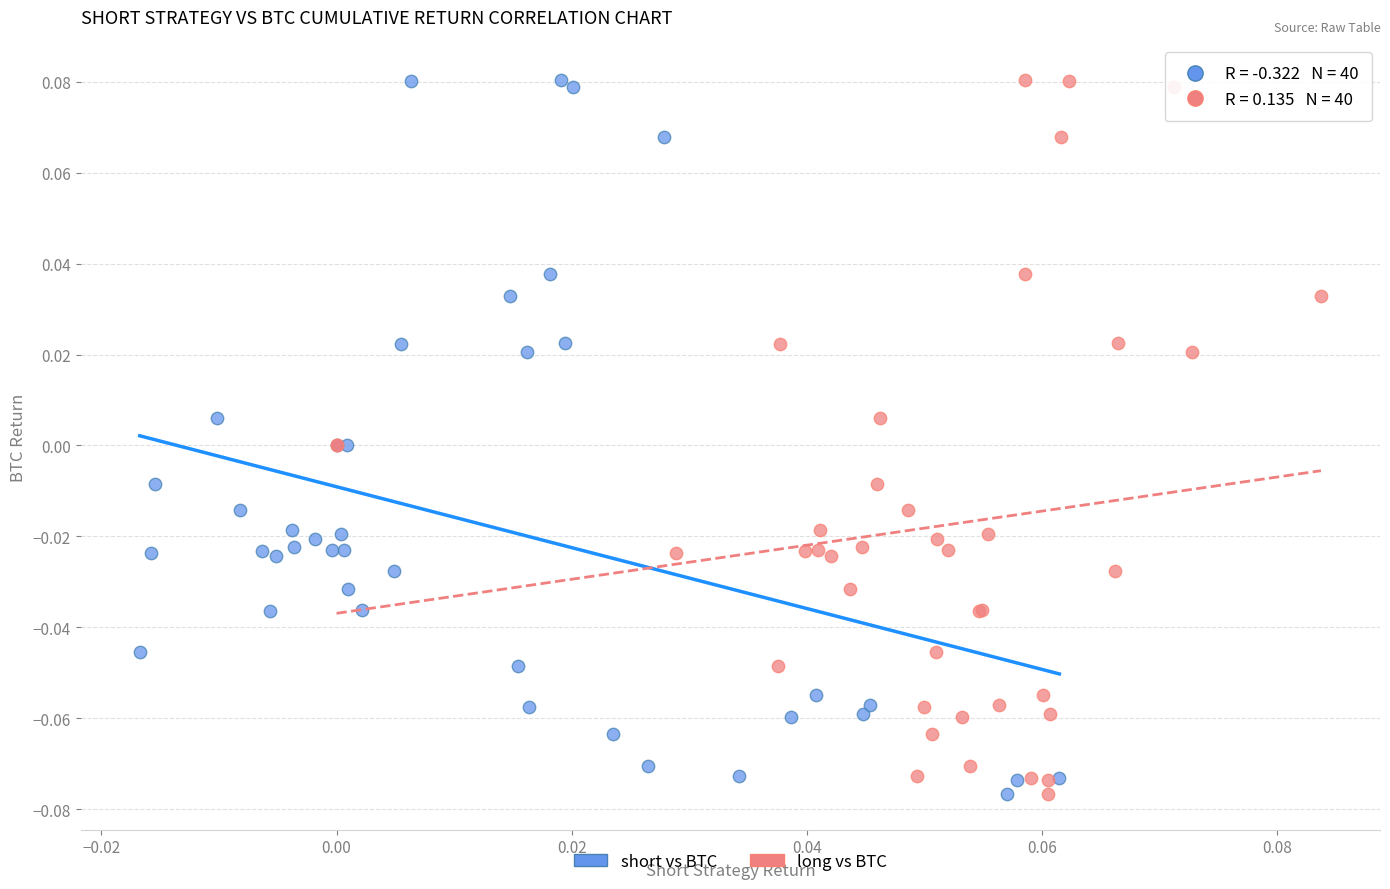

What are all the series names shown in the legend?

short vs BTC, long vs BTC